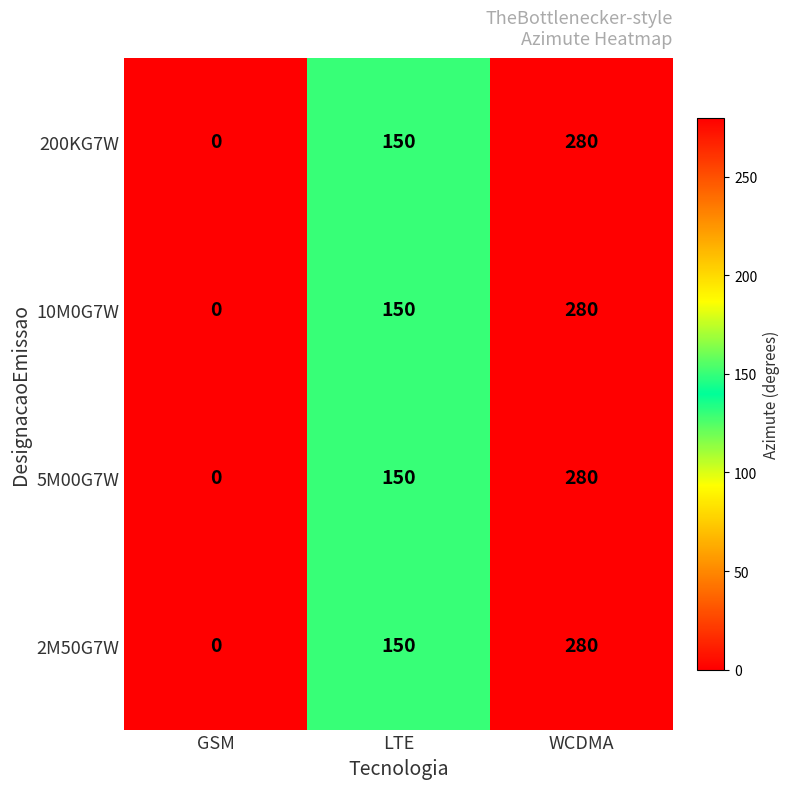

Reading left to right, extract all data points from this chart.

200KG7W: 0	150	280
10M0G7W: 0	150	280
5M00G7W: 0	150	280
2M50G7W: 0	150	280